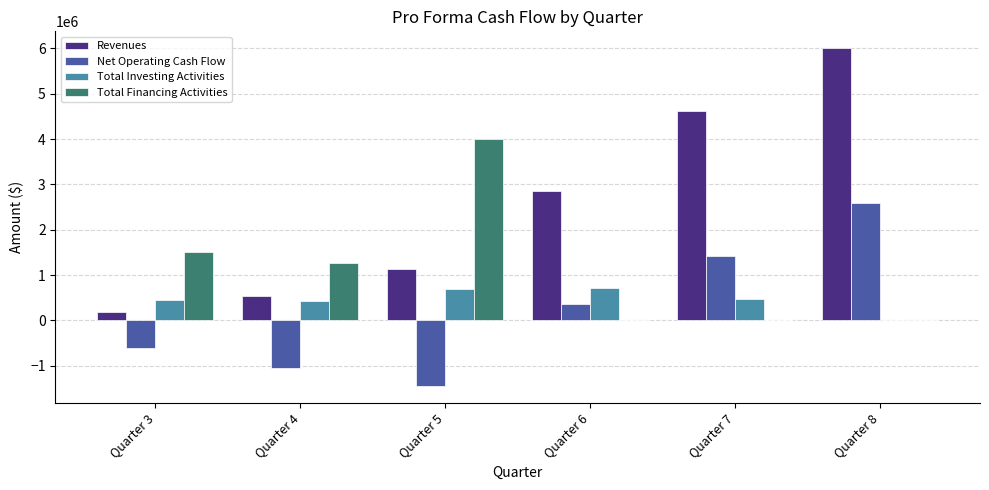

What is the maximum value for Net Operating Cash Flow?

2587605